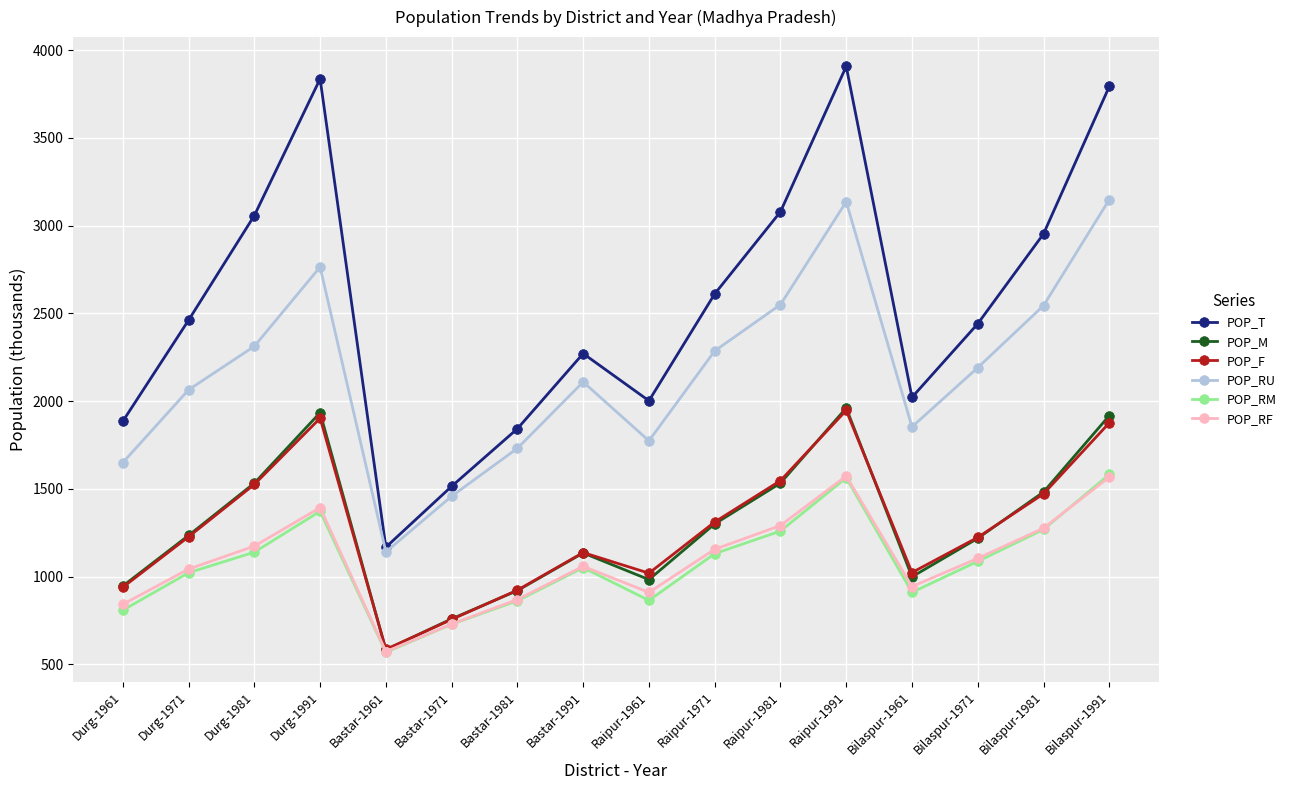

What is the sum of all POP_F values?

20412.2